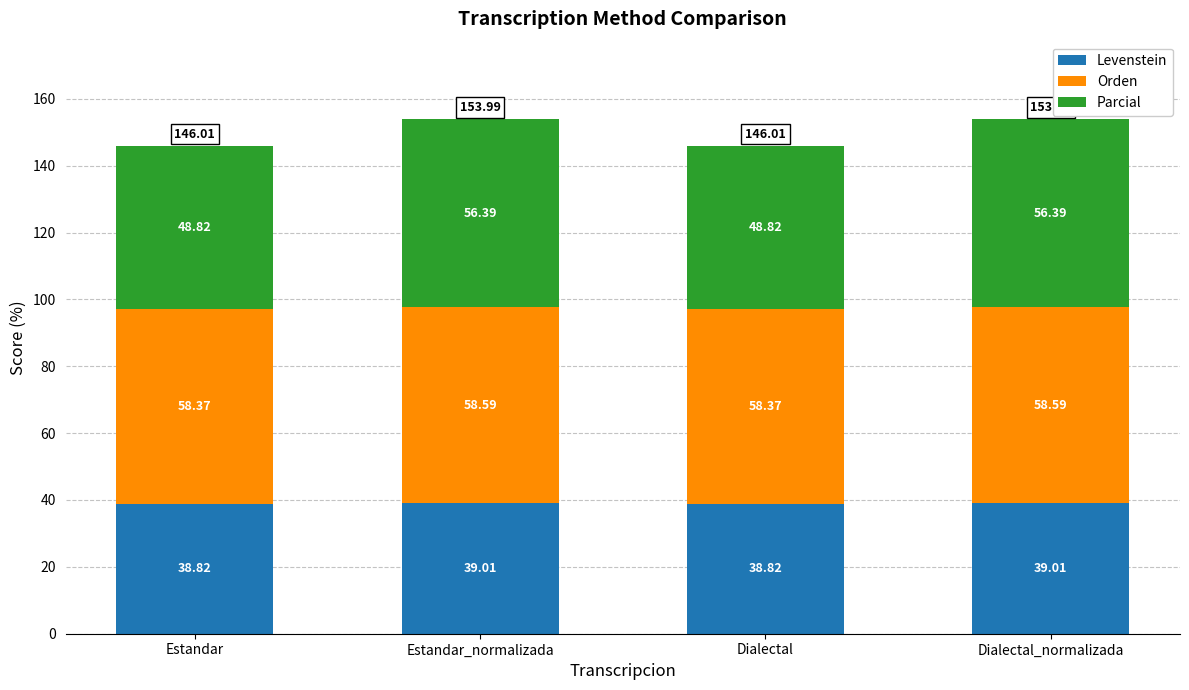

What is the sum of the Levenstein values at Dialectal_normalizada and Dialectal?

77.8